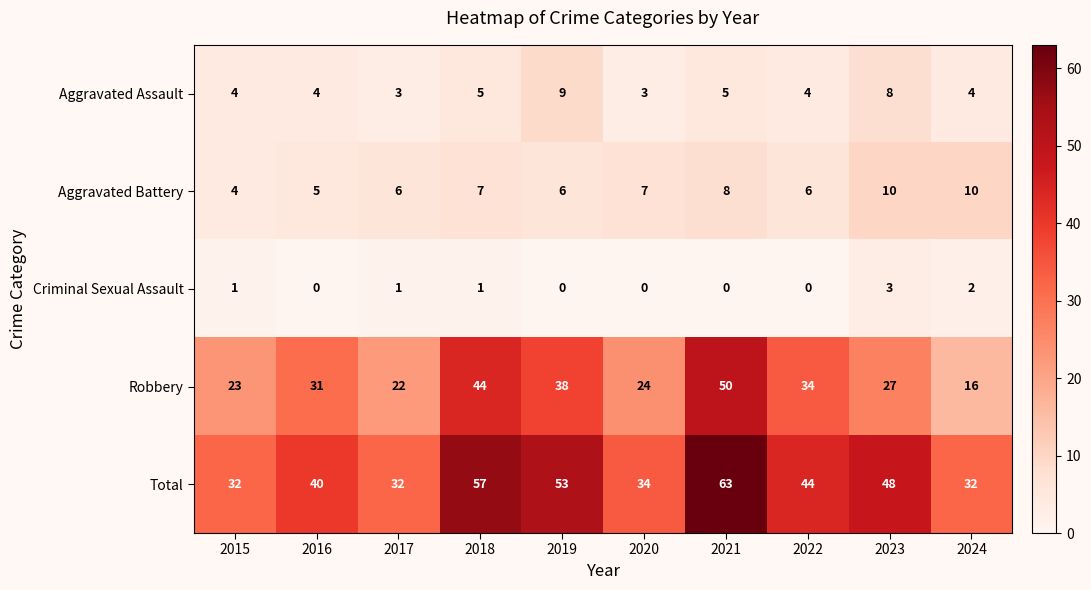

Read the Aggravated Battery value at 2023.

10